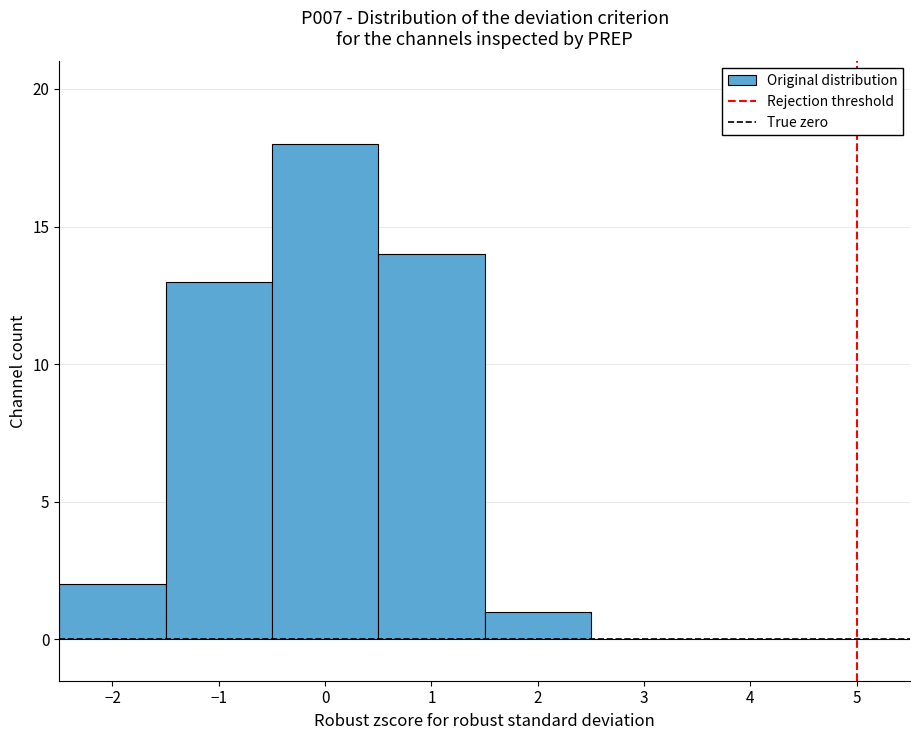

Reading left to right, list every bar in this chart as the range it spans on the x-axis followed by its height. The values are not printed on the chart, so give them approximately, as read against the axis.

-2.5 to -1.5: 2
-1.5 to -0.5: 13
-0.5 to 0.5: 18
0.5 to 1.5: 14
1.5 to 2.5: 1
2.5 to 3.5: 0
3.5 to 4.5: 0
4.5 to 5.5: 0